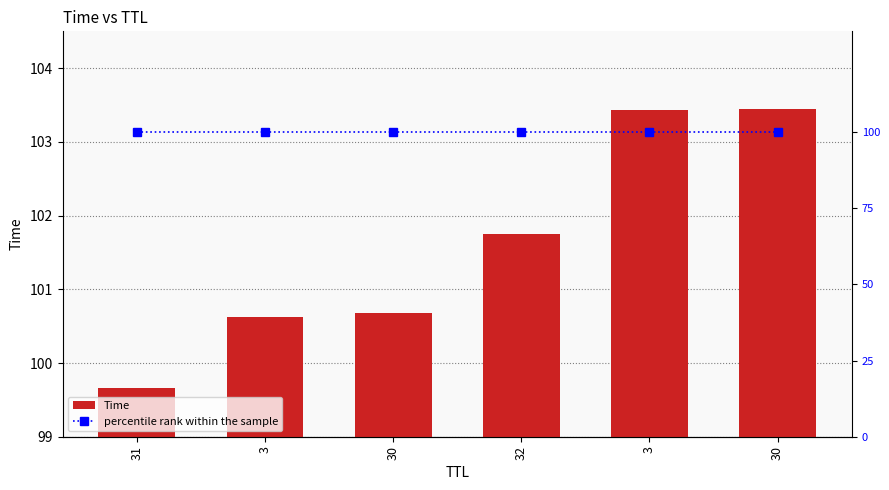

What is the value of the percentile rank within the sample bar at the 3rd from the left?

100.0